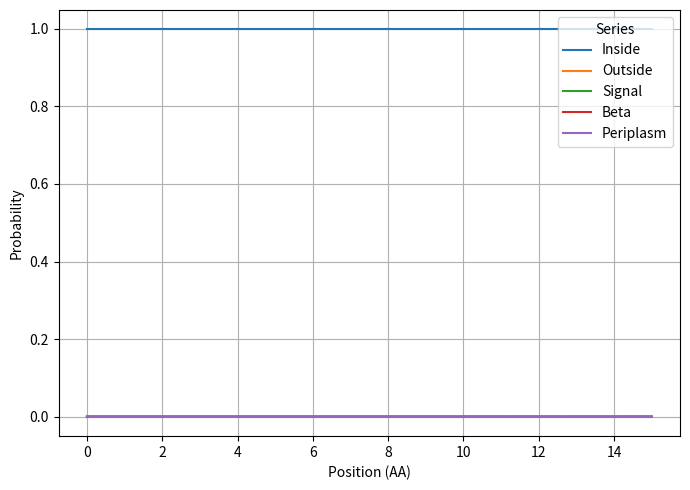

What are all the series names shown in the legend?

Inside, Outside, Signal, Beta, Periplasm